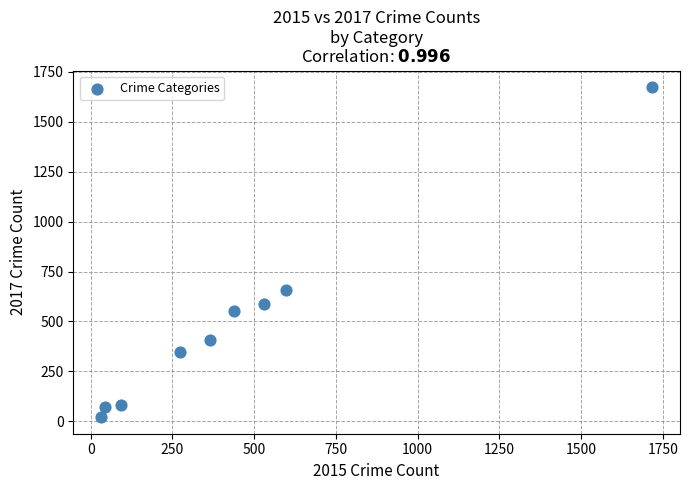

What Y value in the scatter plot is closest to 847?

659